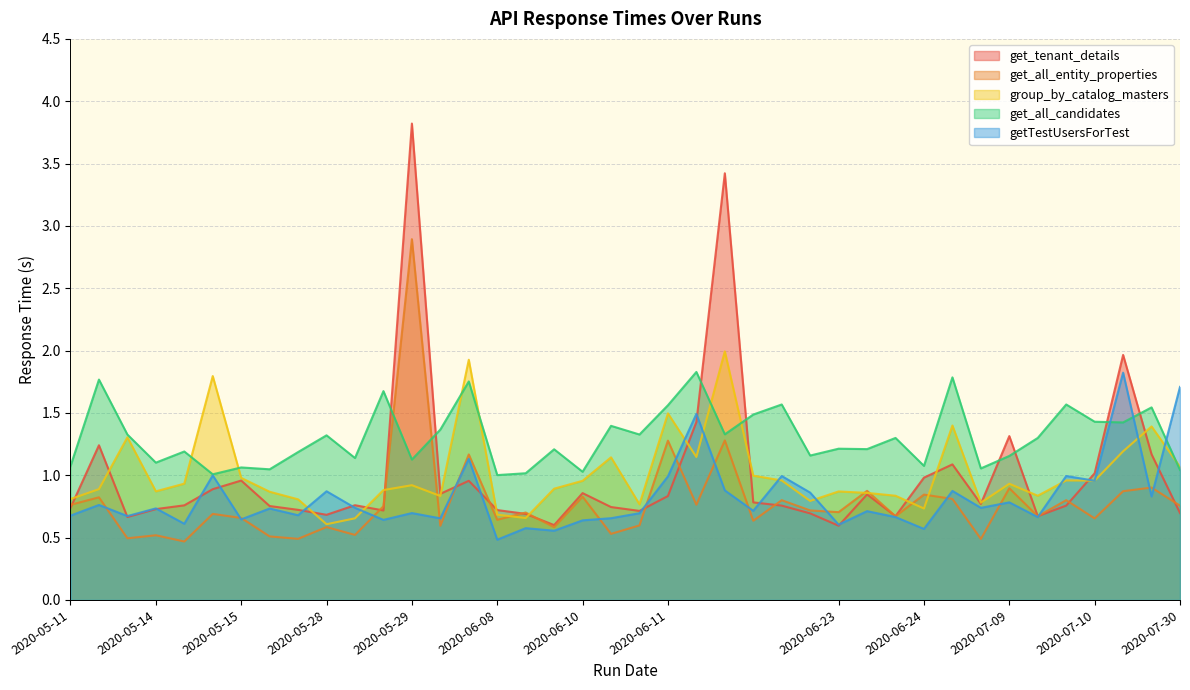

How many intersections are there between get_tenant_details and get_all_entity_properties?

14